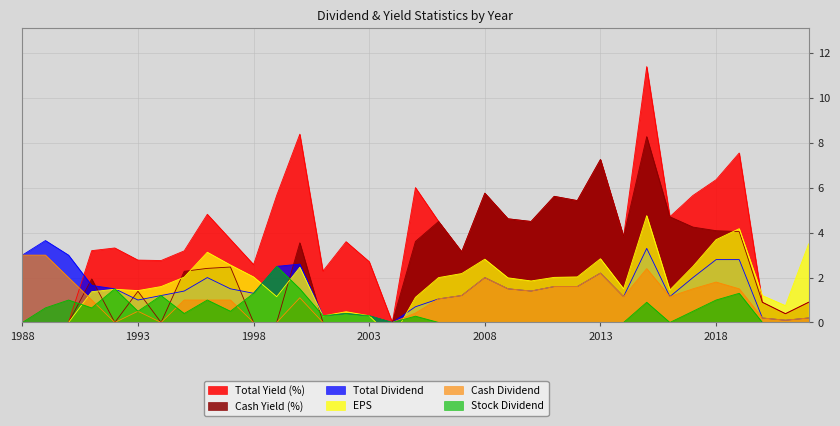

True or false: Cash Dividend and Stock Dividend intersect in this chart.

True